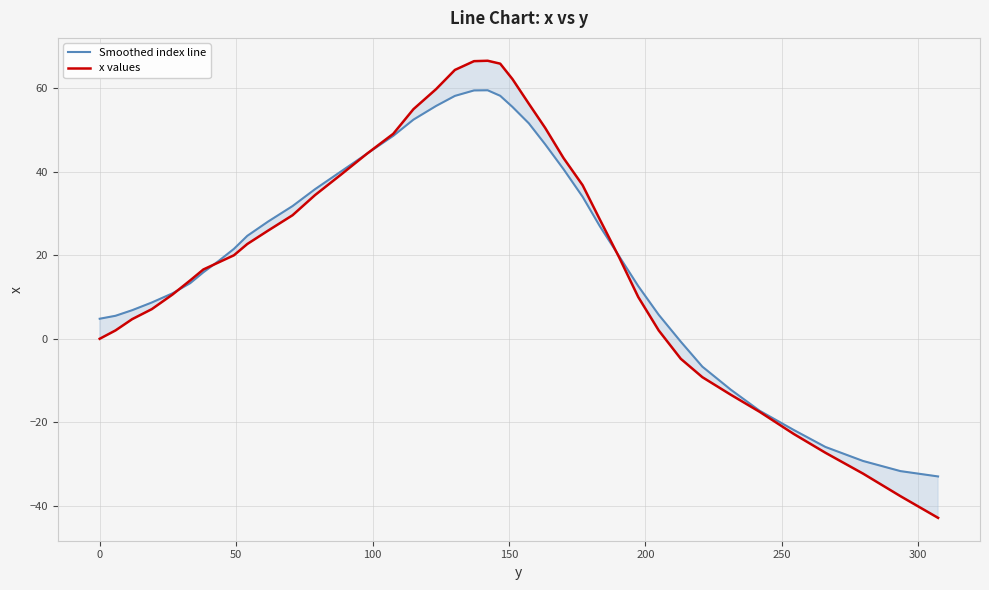

Reading left to right, extract all data points from this chart.

Smoothed index line: 4.8	5.5	6.8	8.7	10.9	13.3	15.9	18.6	21.5	24.7	28.1	31.8	35.8	40.1	44.4	48.6	52.5	55.8	58.2	59.5	59.5	58.2	55.5	51.6	46.6	40.6	34.0	27.0	19.8	12.6	5.8	-0.7	-6.7	-12.2	-17.2	-21.8	-25.9	-29.3	-31.7	-33.0
x values: 0.0	2.0	4.7	7.1	10.6	14.0	16.6	18.3	20.0	22.7	25.9	29.6	34.4	39.3	44.4	49.1	55.0	59.8	64.4	66.5	66.6	65.9	62.2	56.3	50.5	43.3	36.8	28.6	19.5	10.0	2.0	-4.8	-9.2	-13.4	-17.5	-22.8	-27.3	-32.3	-37.7	-42.9